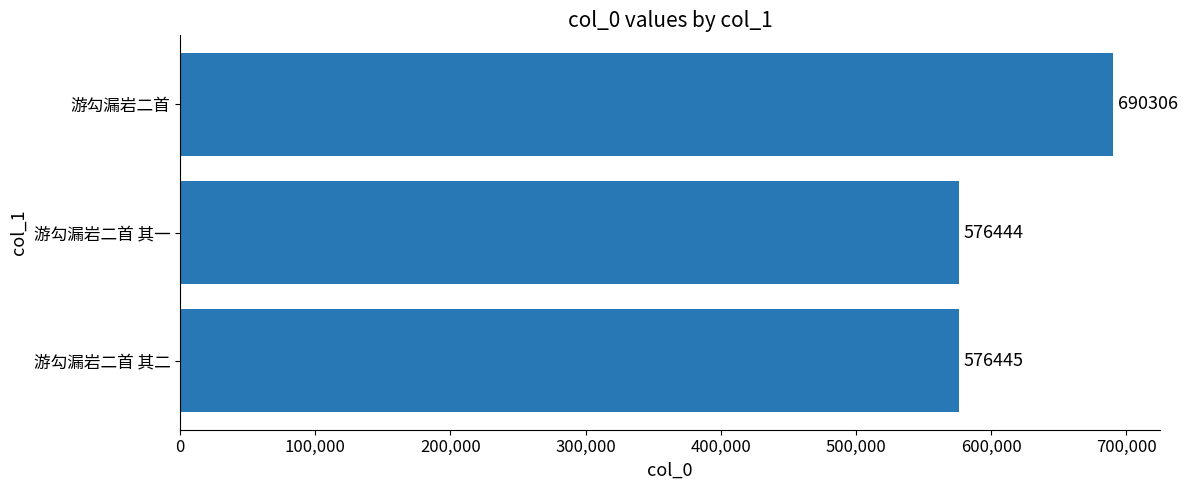

The chart shows a value of 576445 at 游勾漏岩二首 其二. True or false?

True